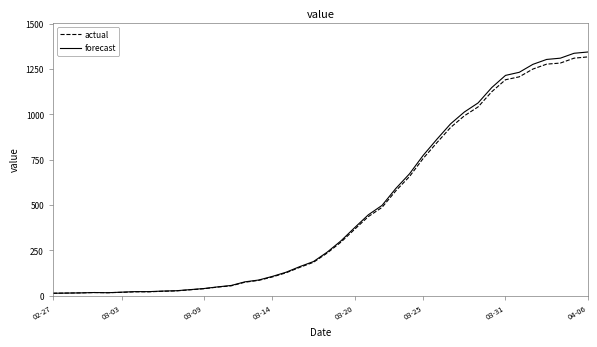

What is the greatest value displayed?

1344